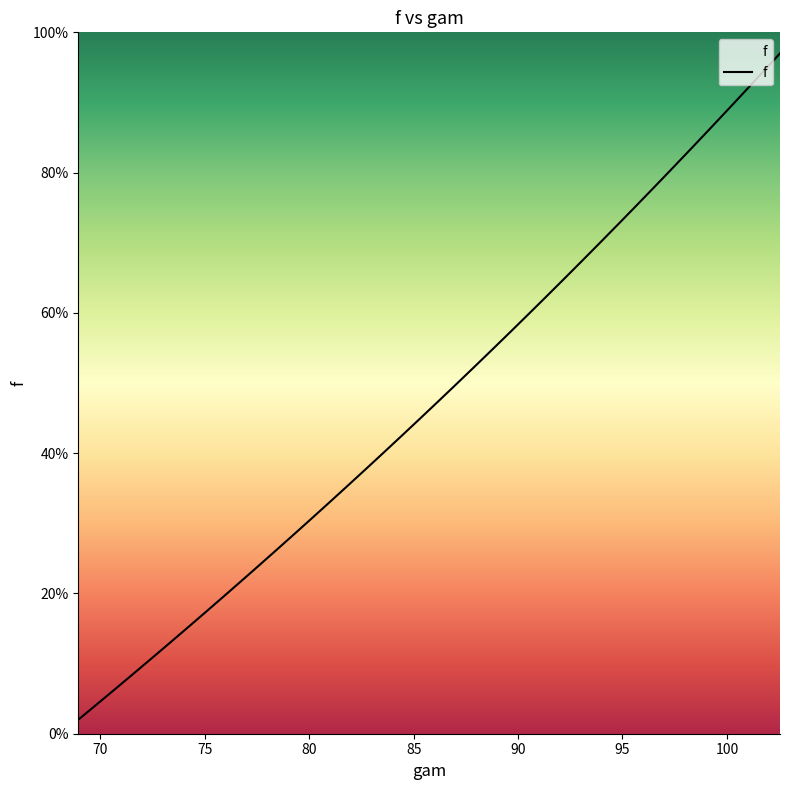

What is the minimum value shown in the chart?

2.0